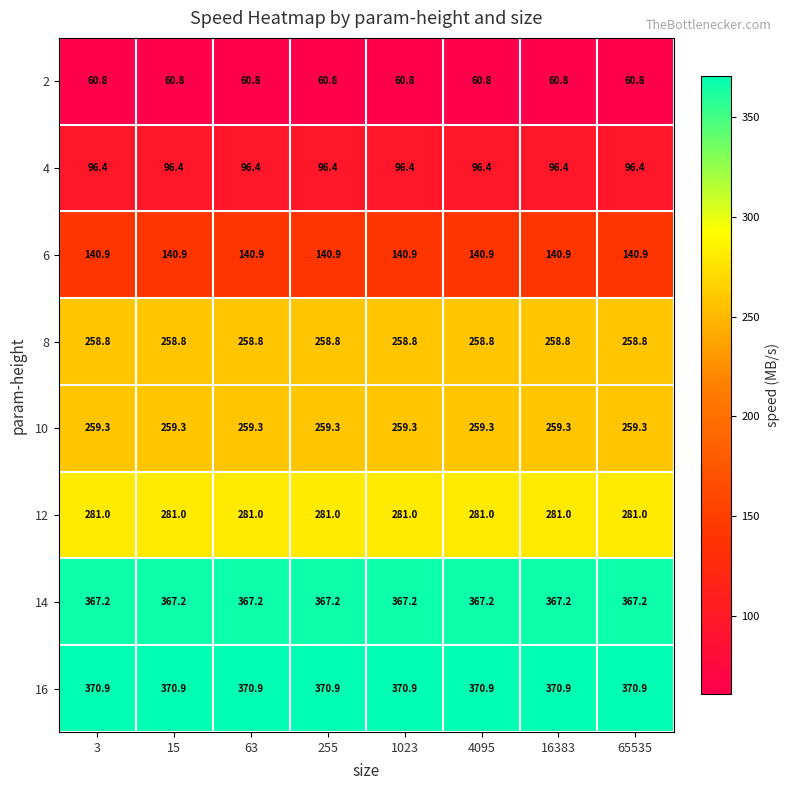

Which series has the largest total across all categories?

16